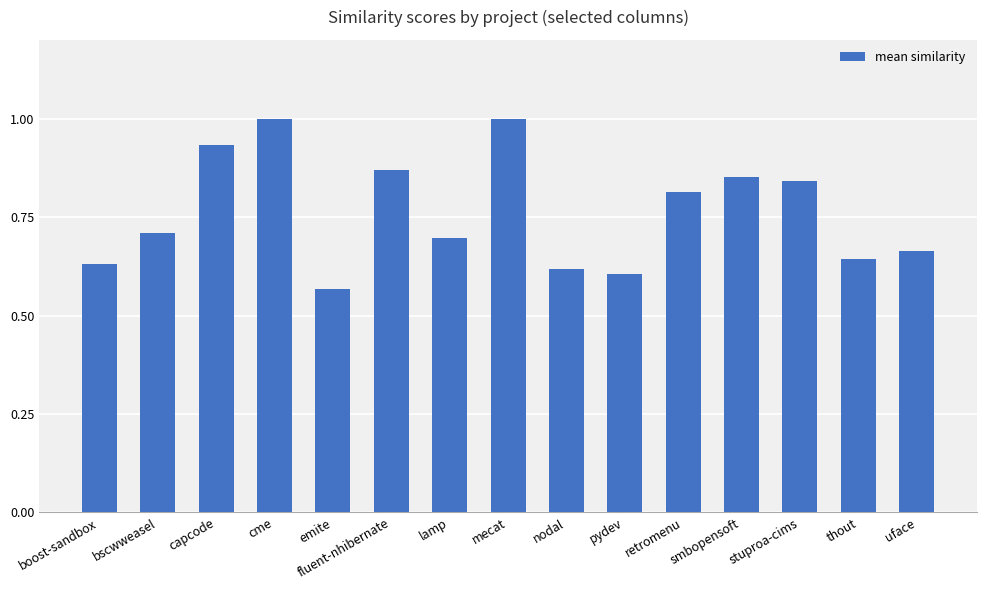

The value at pydev is 1.0. True or false?

False